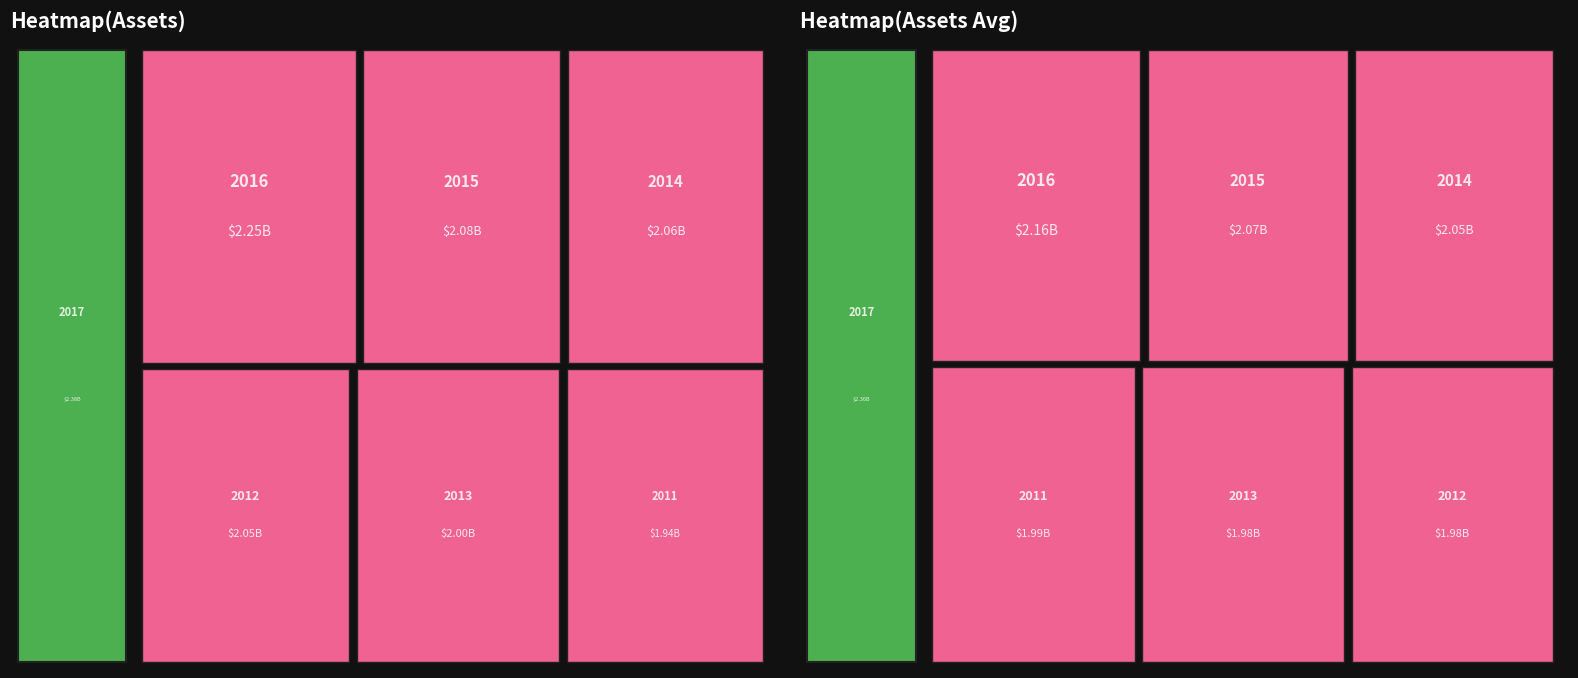

How many distinct data groups are displayed?

7